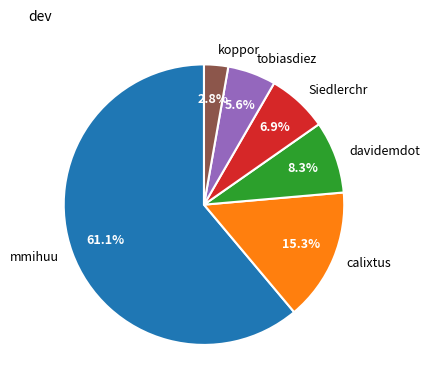

Does mmihuu account for over 50% of the chart?

Yes